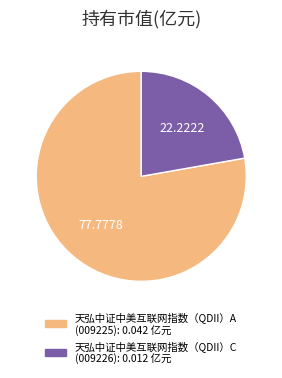

How many slices are in this pie chart?

2